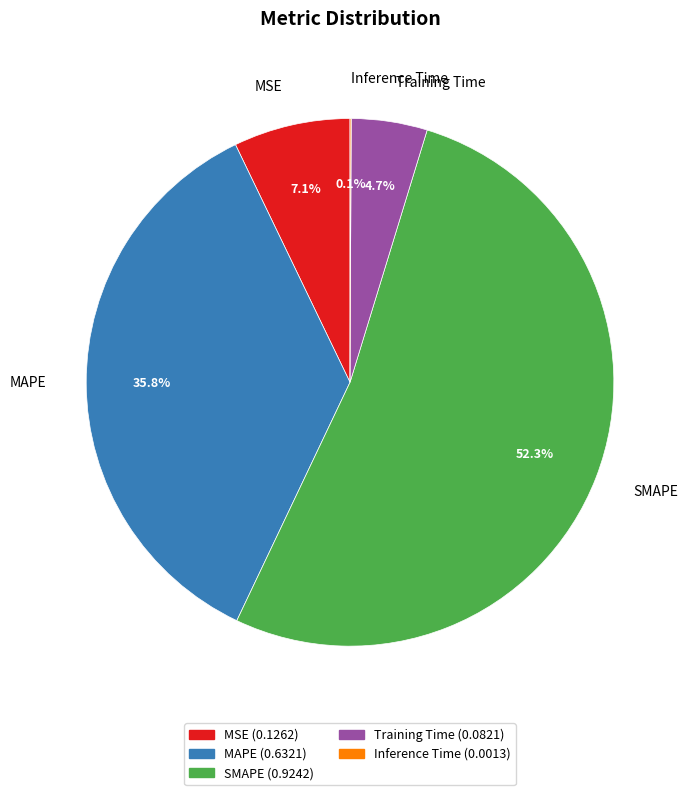

How much of the chart is everything except MAPE?

64.2%